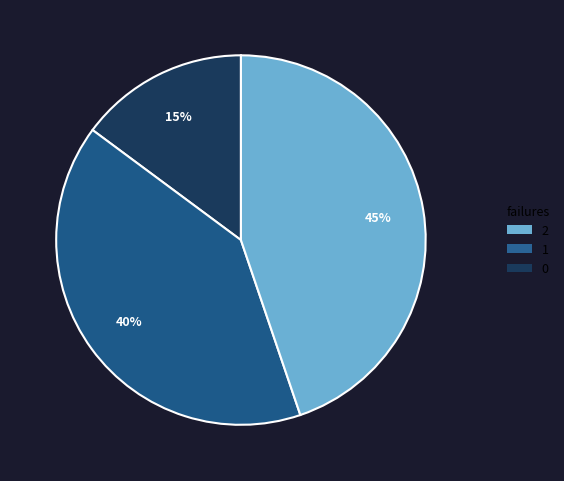

How many segments does this pie chart have?

3